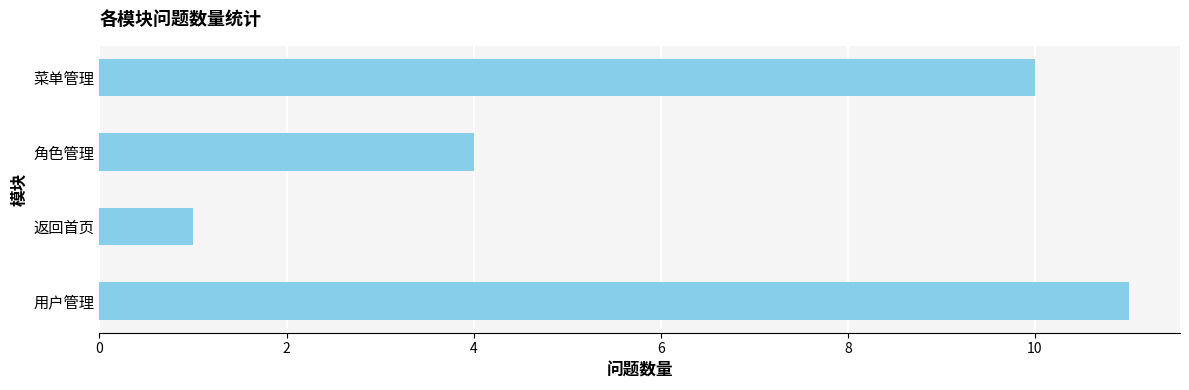

How many bars are there in total?

4